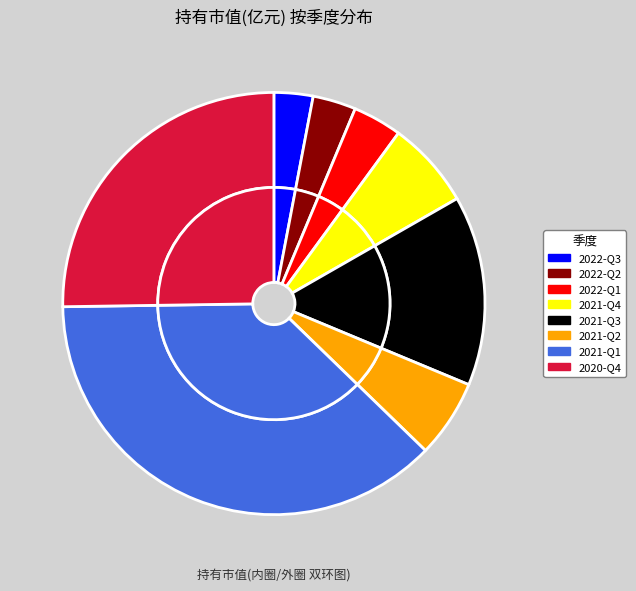

To the nearest percent, what is the difference between the largest and smallest slice percentages?

35%